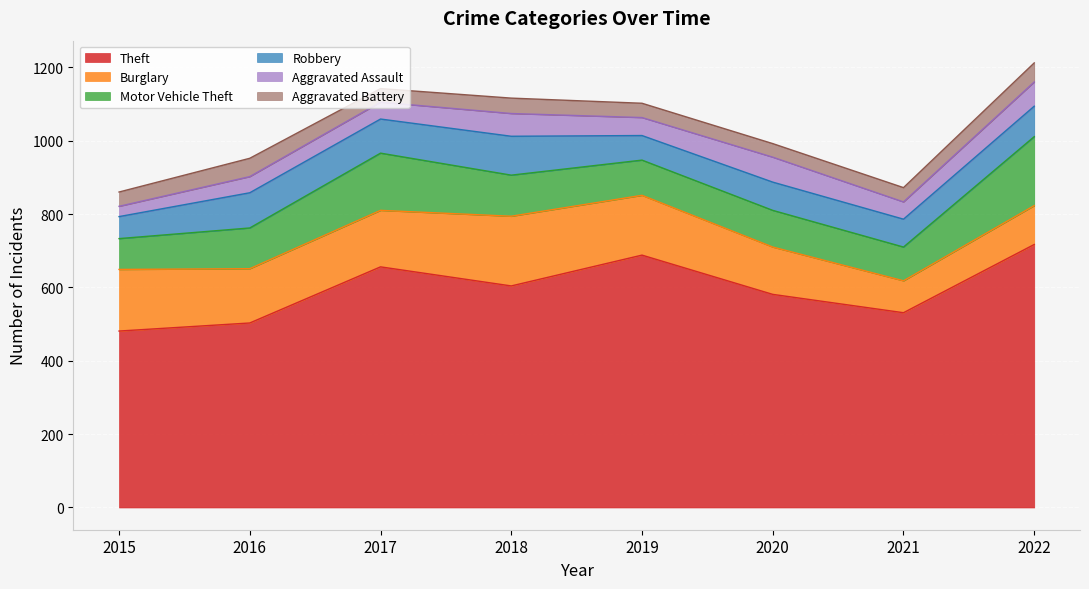

At which category does Aggravated Assault reach its first local peak?

2018